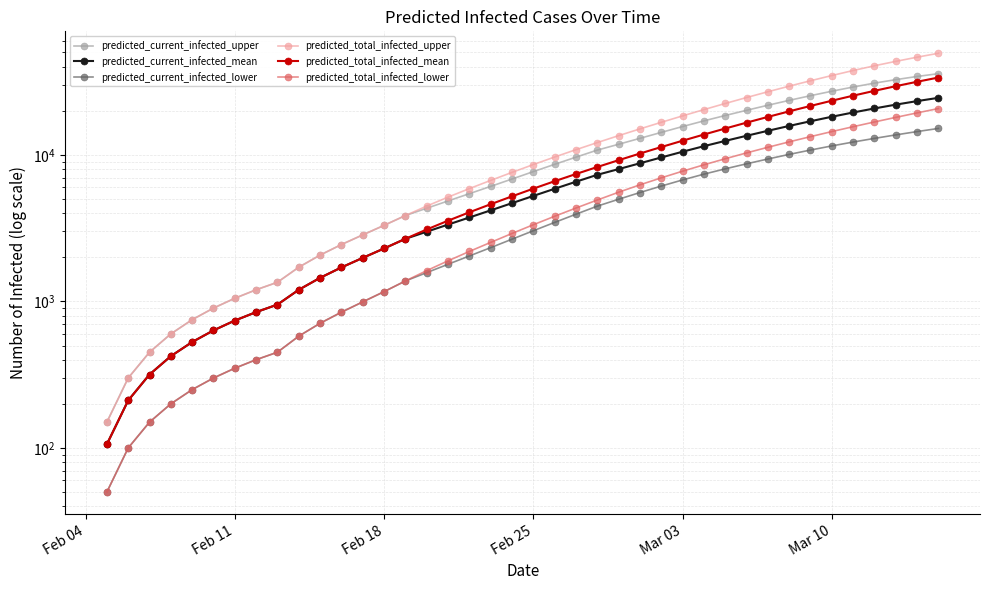

What are all the series names shown in the legend?

predicted_current_infected_upper, predicted_current_infected_mean, predicted_current_infected_lower, predicted_total_infected_upper, predicted_total_infected_mean, predicted_total_infected_lower